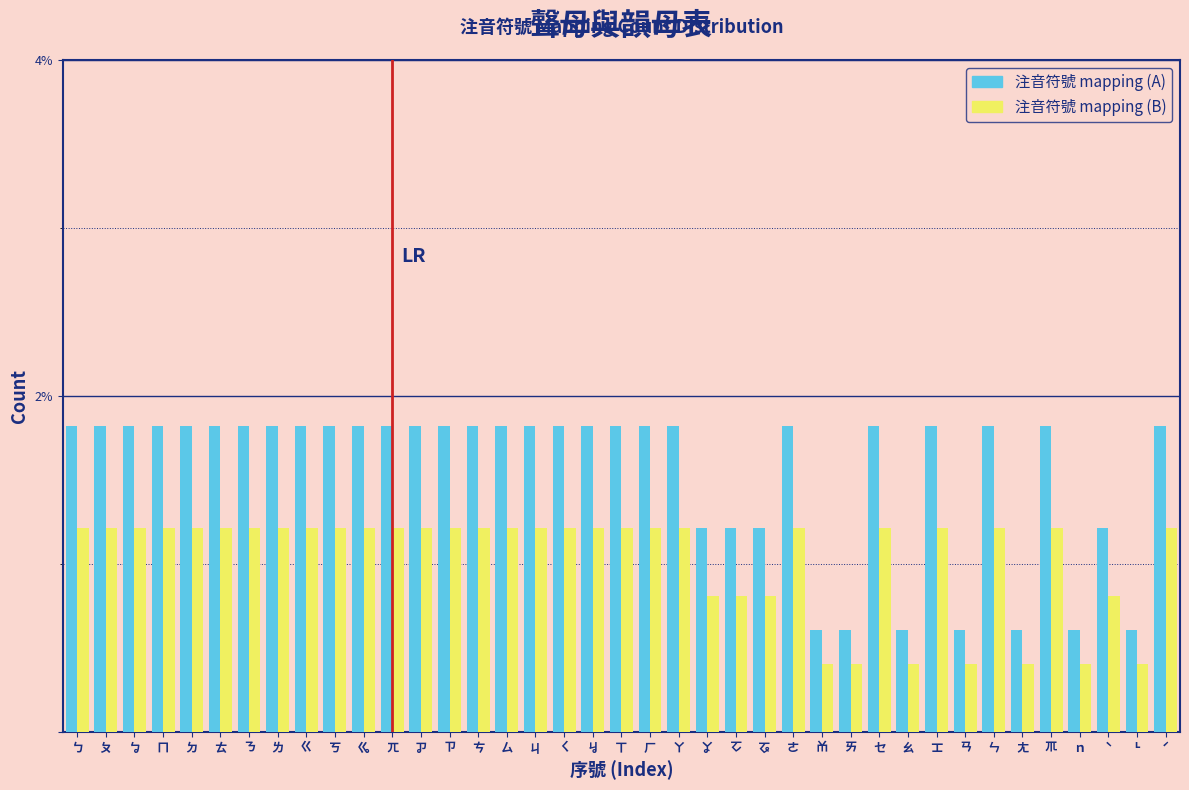

What is the greatest value displayed?

1.8